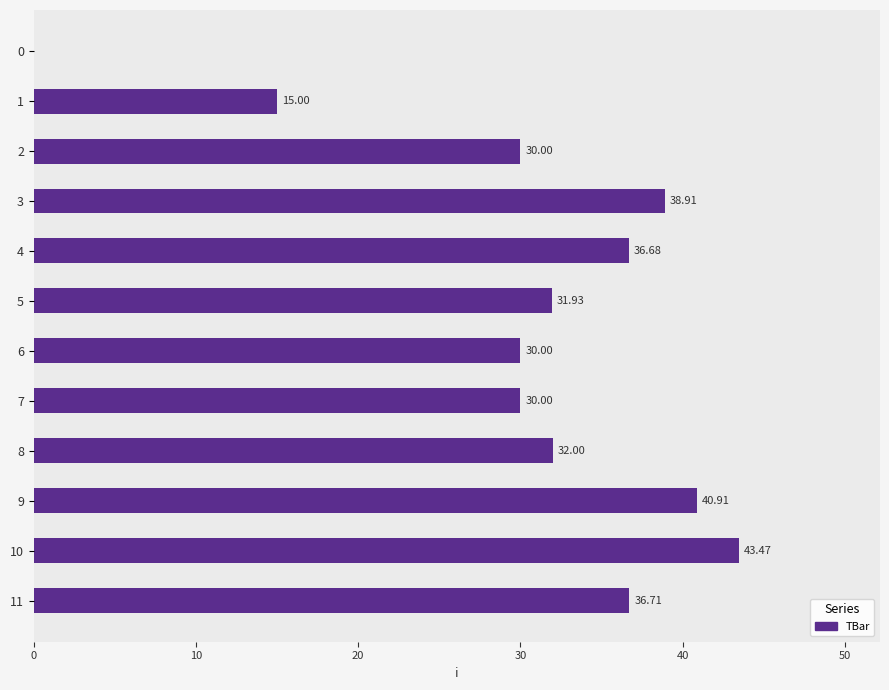

What is the change in value from 7 to 10?

+13.5